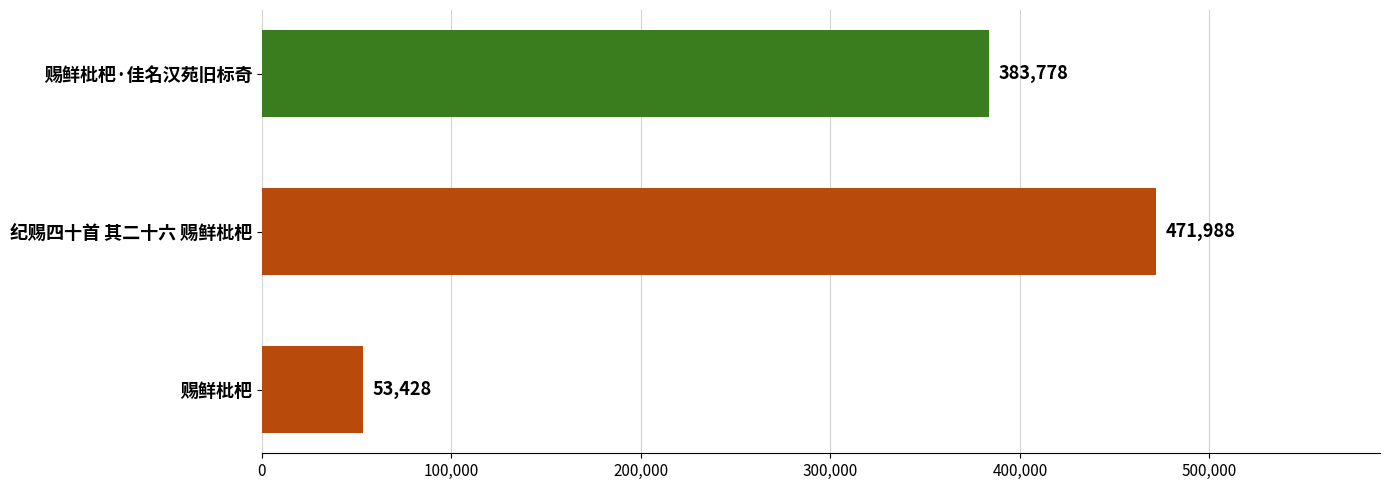

Which has a higher value, 纪赐四十首 其二十六 赐鲜枇杷 or 赐鲜枇杷·佳名汉苑旧标奇?

纪赐四十首 其二十六 赐鲜枇杷